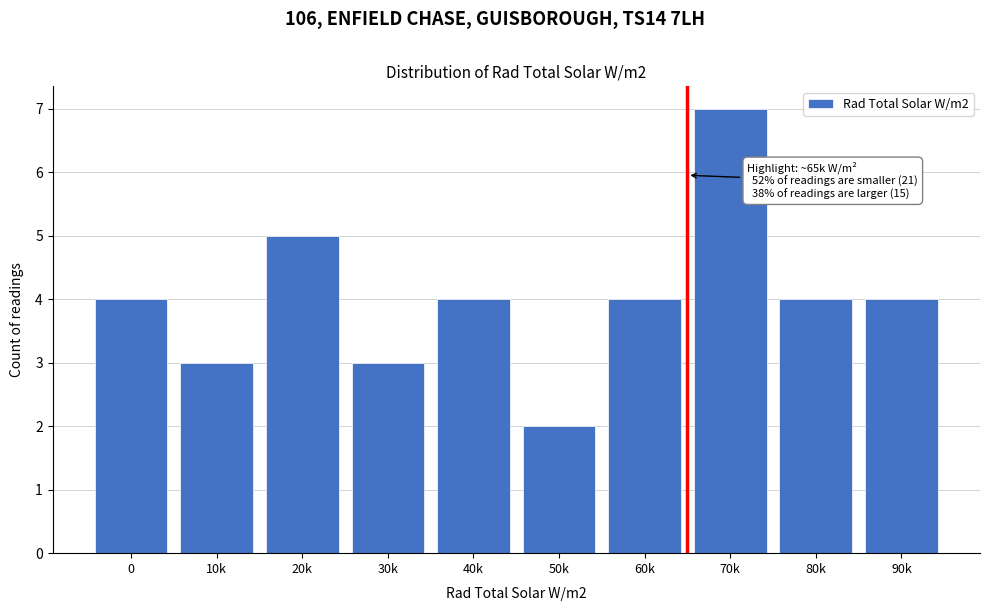

Reading left to right, transcribe all the data shown in this chart.

4	3	5	3	4	2	4	7	4	4